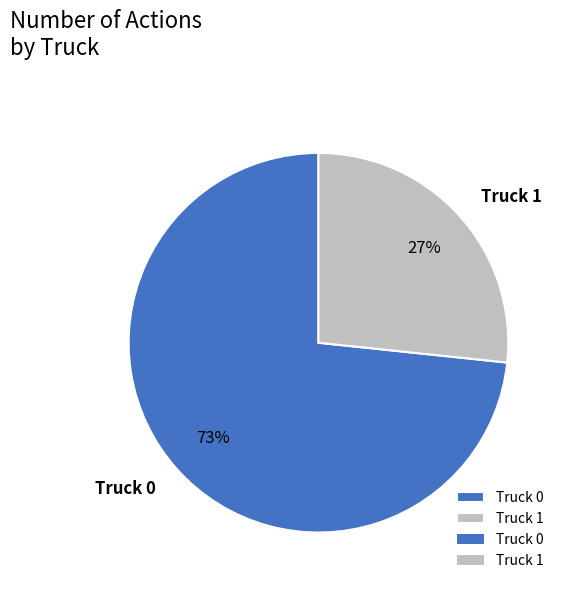

What is the majority slice?

Truck 0